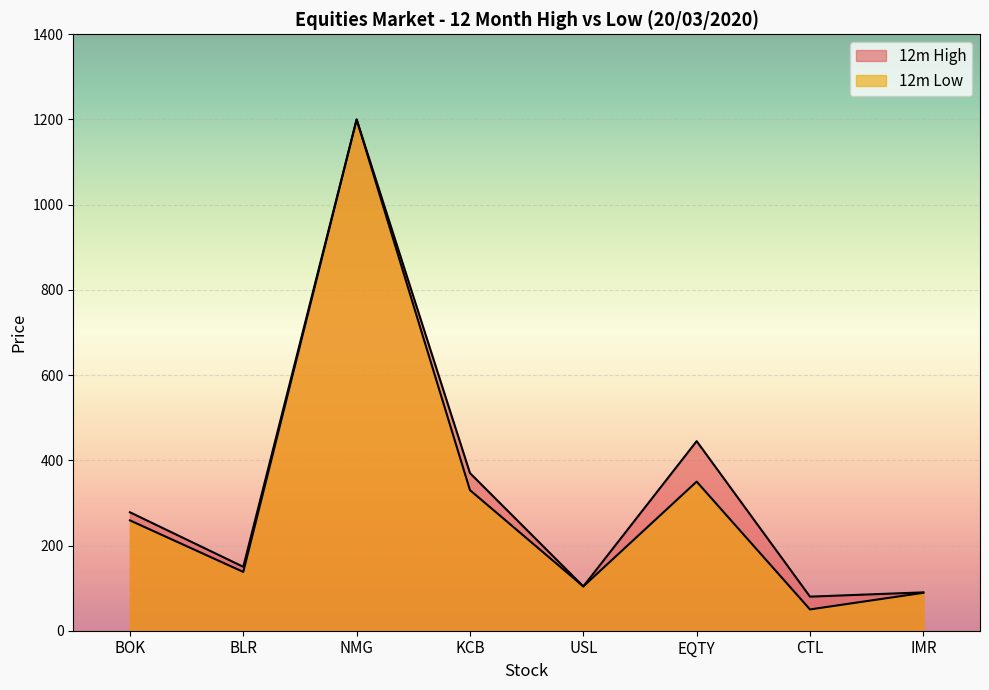

True or false: 12m Low has a value of 350 at EQTY.

True